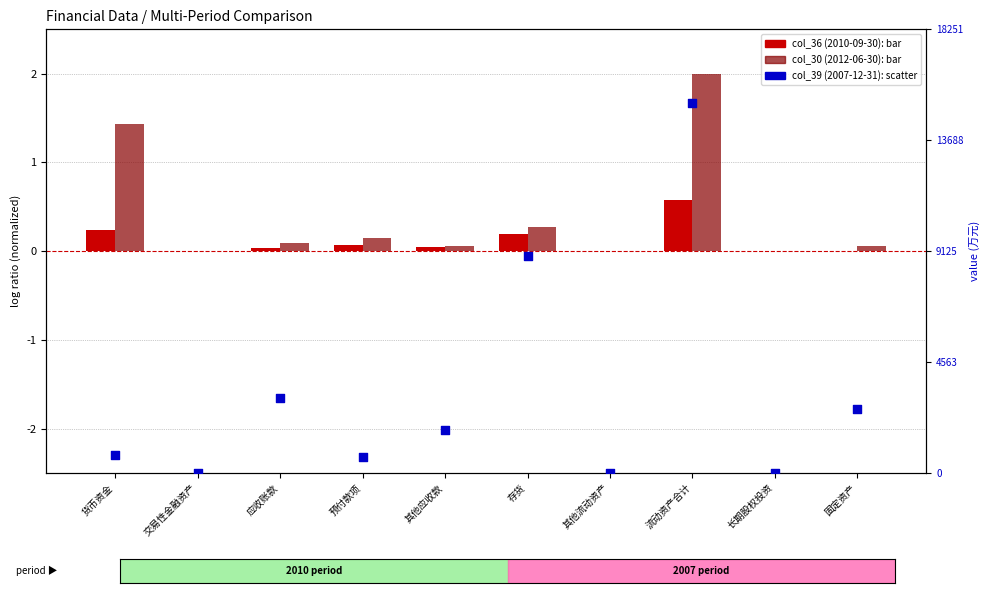

What are all the series names shown in the legend?

col_36(2010-09-30), col_30(2012-06-30), col_39(2007-12-31)